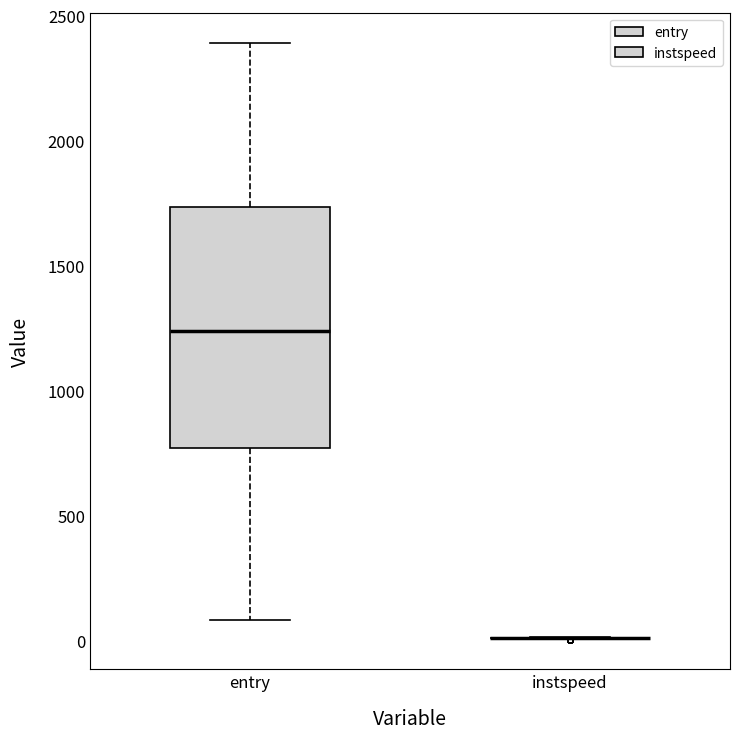

Which box is the tallest, from its lower edge to its upper edge?

entry